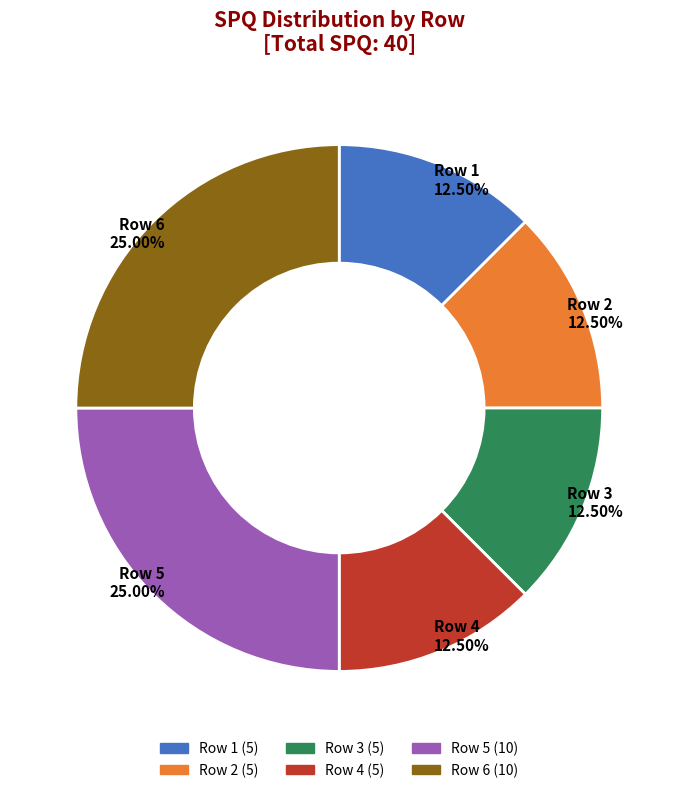

Does Row 3 represent more than half of the total?

No